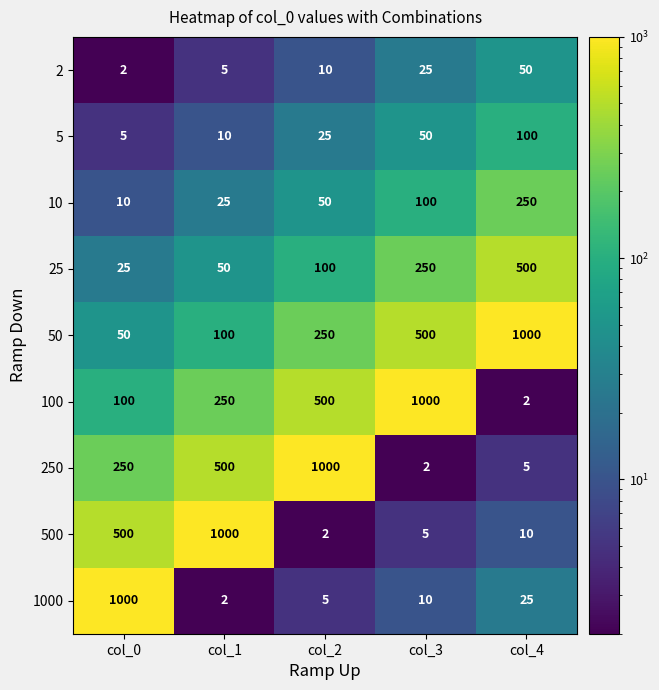

The value of 1000 at col_4 is 40. True or false?

False